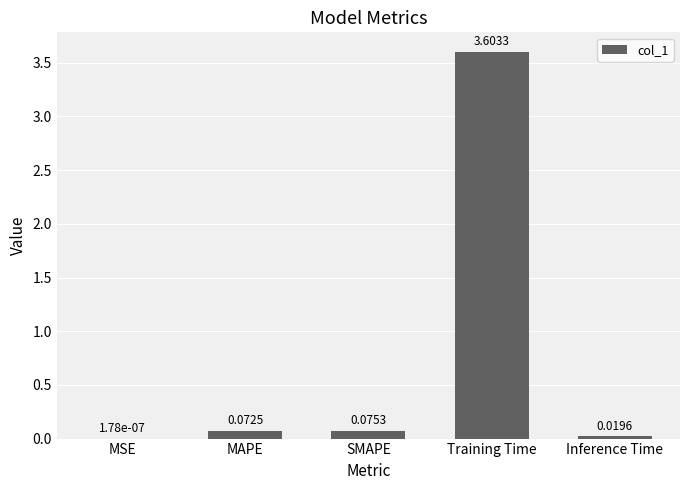

Which label corresponds to the largest value in the chart?

Training Time